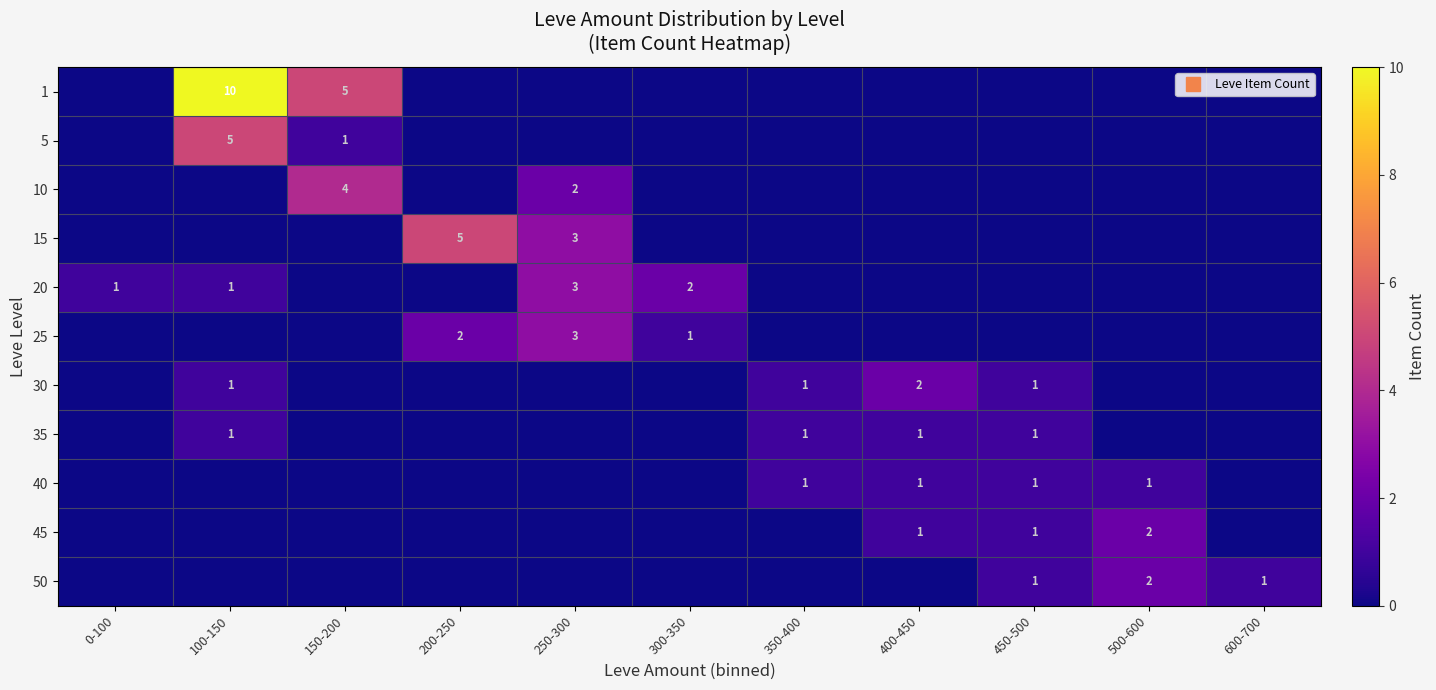

What is the difference between the maximum and minimum values in the 40 series?

1